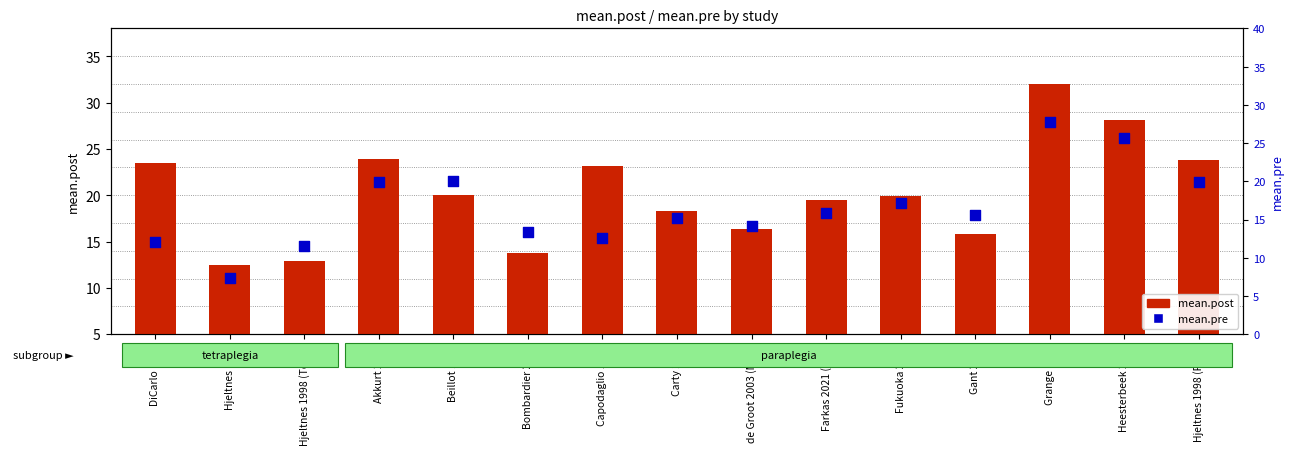

Which series reaches the maximum Y coordinate?

mean.post